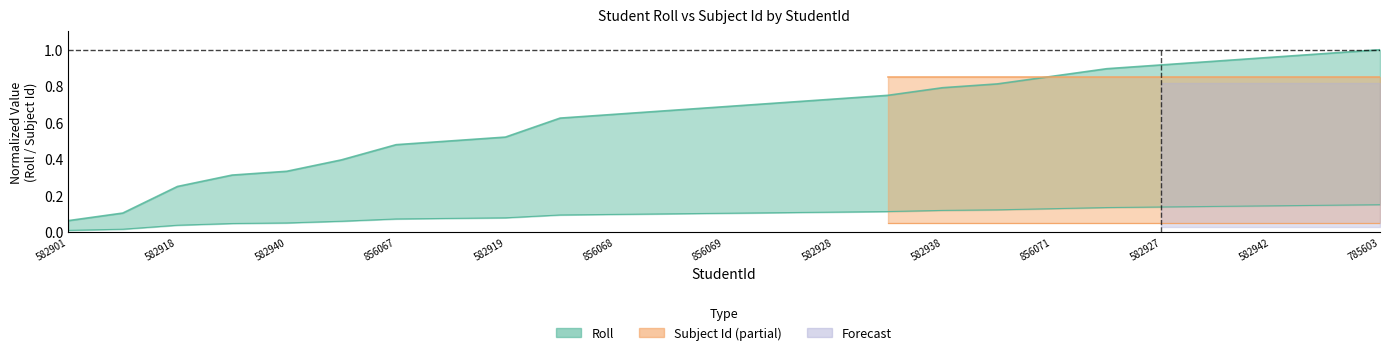

What is the label of the 16th point from the left?

3582935